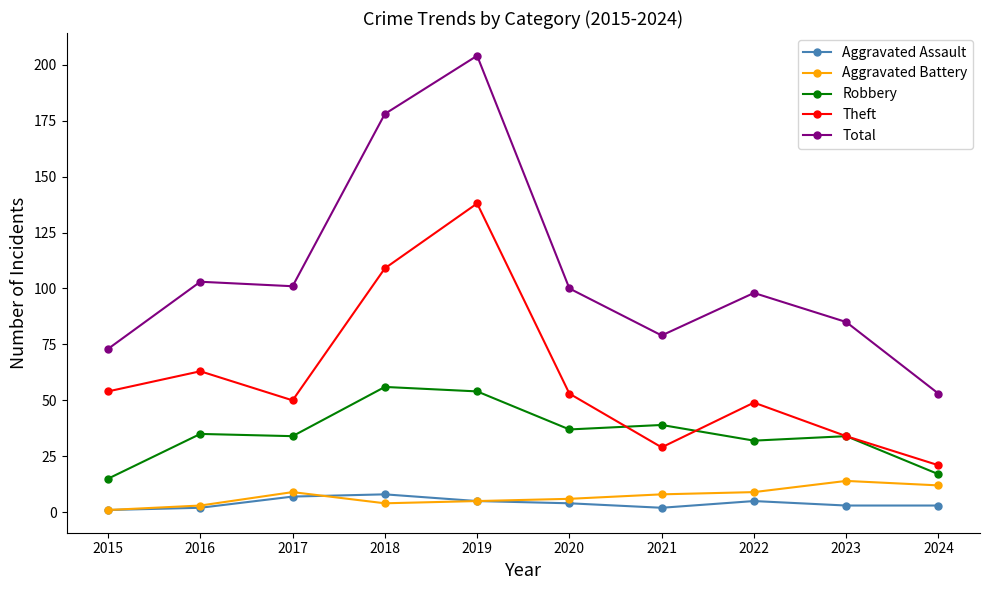

What is the approximate value of Aggravated Assault at 2024?

3